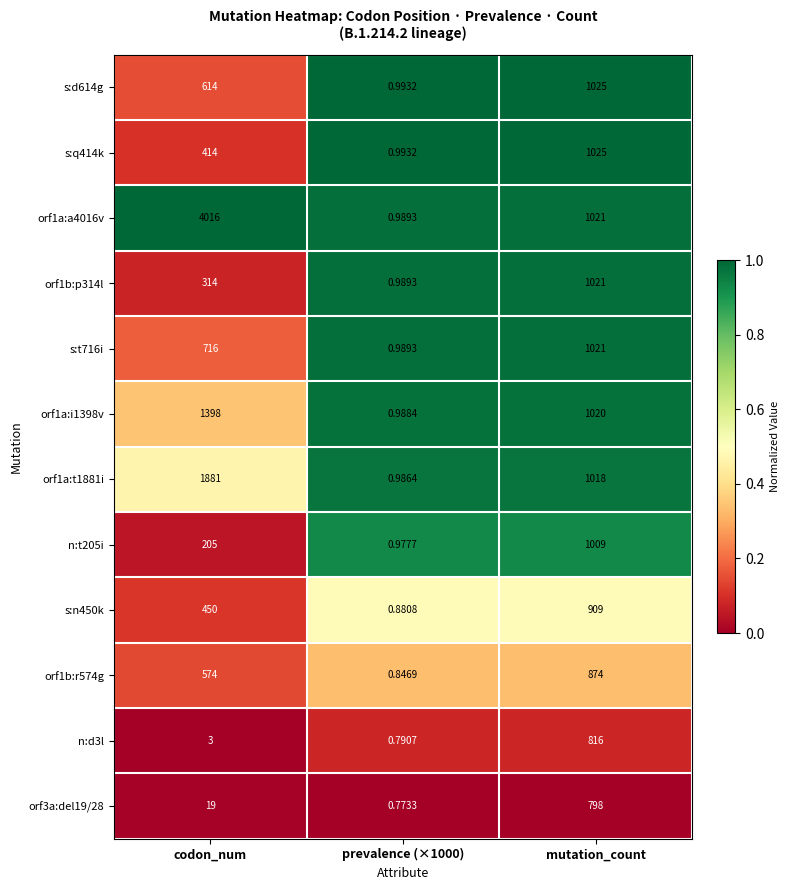

At which label is s:d614g closest to 512?

codon_num